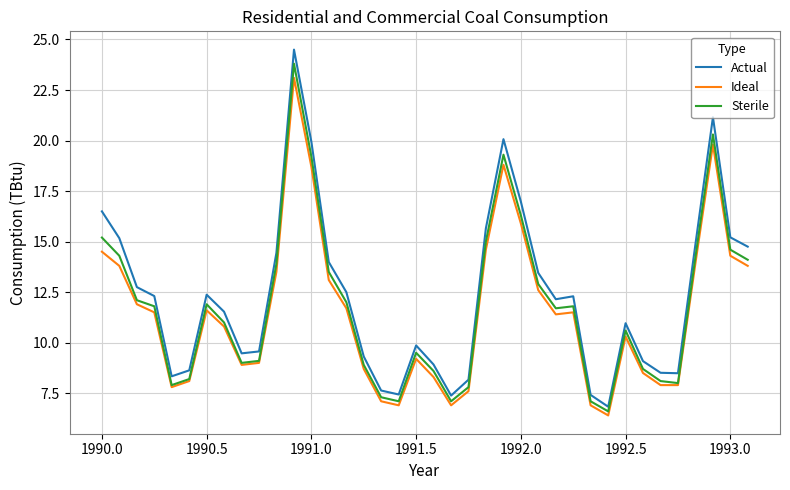

In Actual, how many points are lower than both neighbors (excluding endpoints)?

7